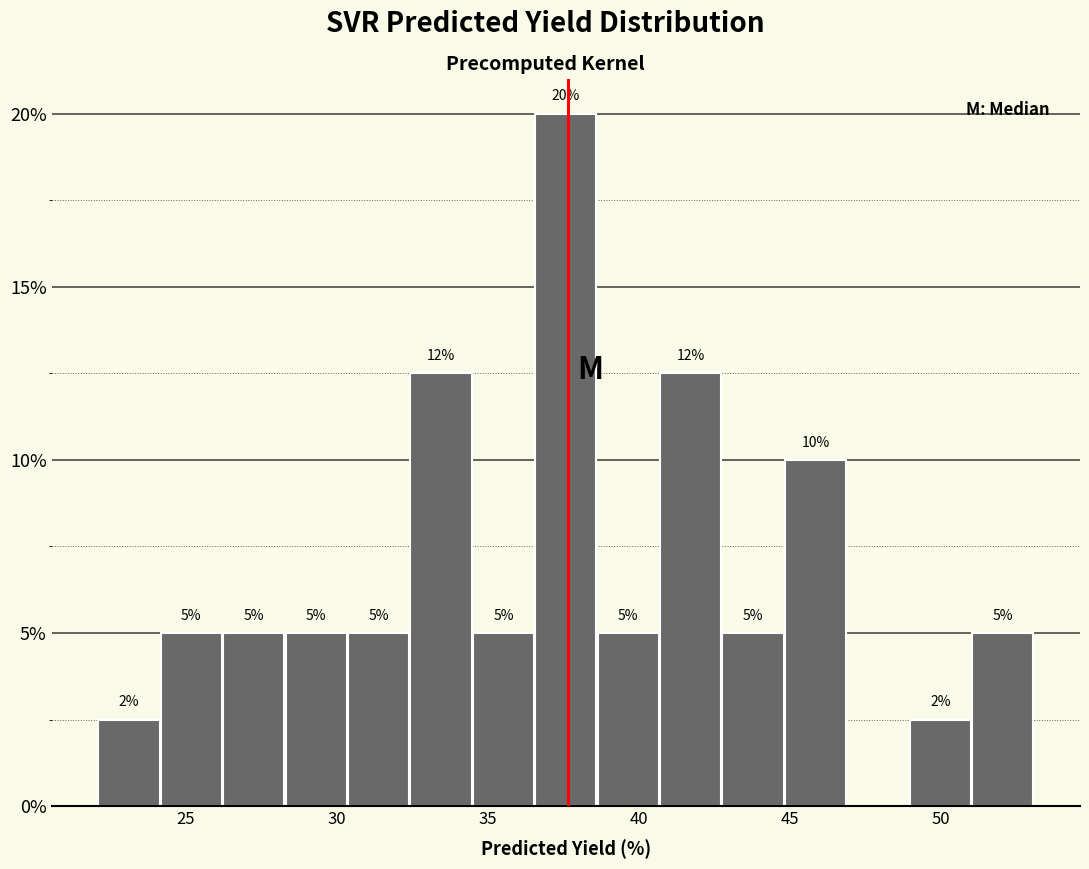

Which range on the x-axis has the tallest bar?

36.5 to 38.5